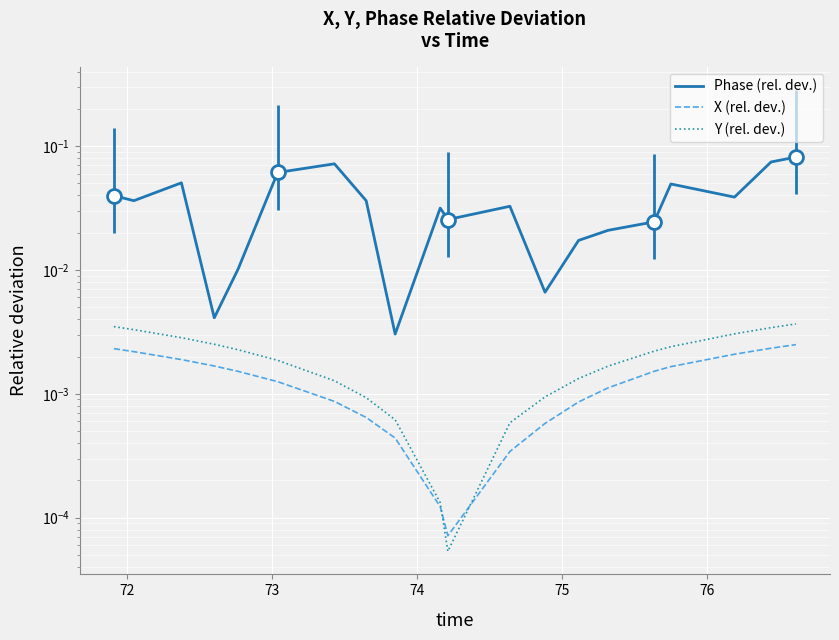

Rank the series at 72 from highest to lowest value.

Phase (rel. dev.), Y (rel. dev.), X (rel. dev.)